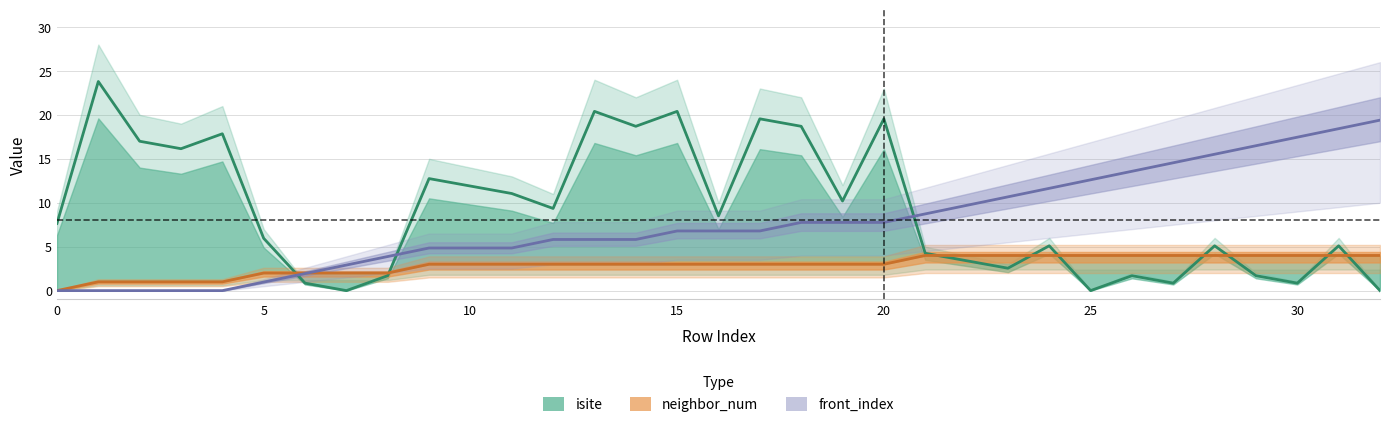

Which series has the largest total across all categories?

isite